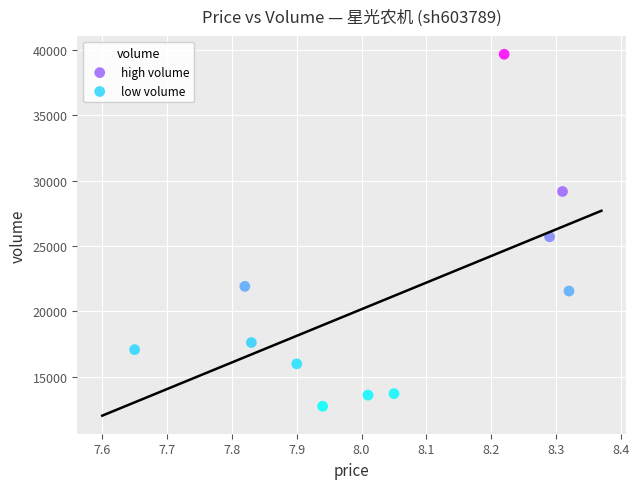

Which series contains the lowest Y value?

low volume